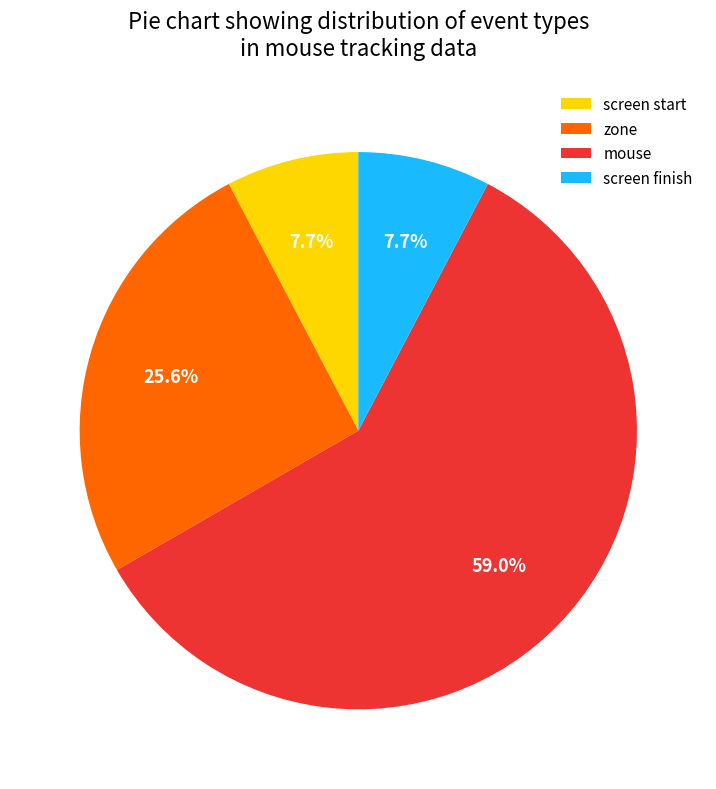

True or false: zone accounts for 7% of the total.

False